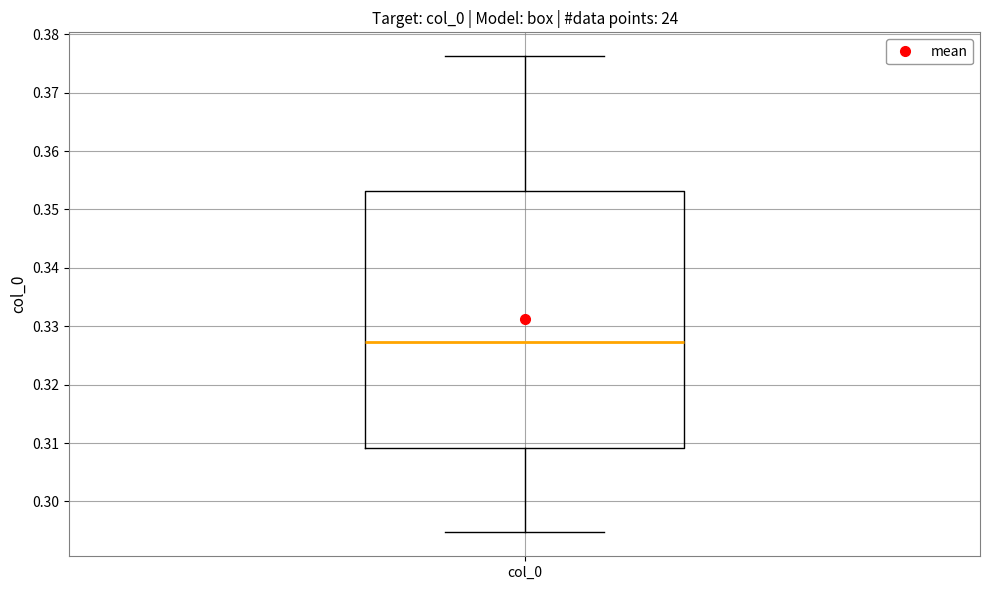

Transcribe this box plot: give where the median line is, the range the box spans, and where the two whiskers end, as read against the y-axis. The values are not printed on the chart, so give them approximately, as read against the axis.

median 0.327, box 0.309 to 0.353, whiskers 0.295 to 0.376